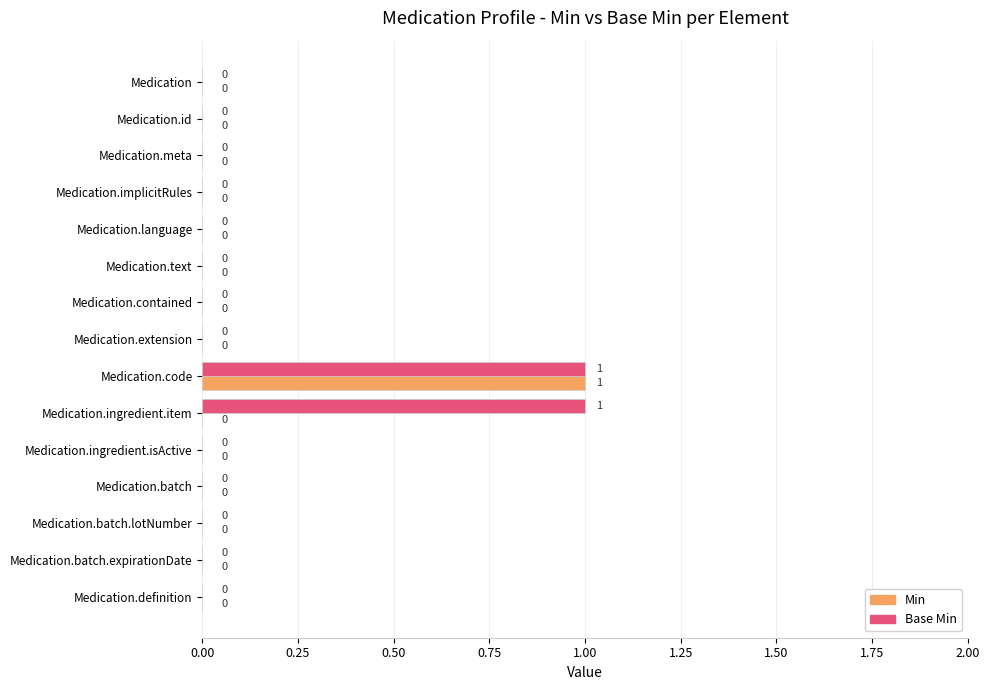

The Base Min series shows -1 at Medication.id. True or false?

False